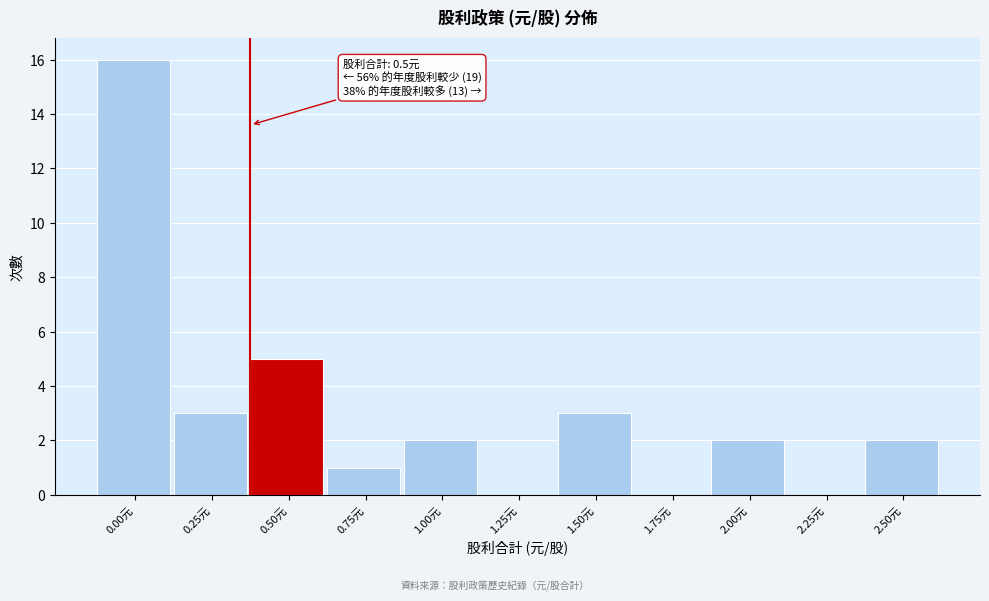

Reading left to right, extract all data points from this chart.

0.00元=16	0.25元=3	0.50元=5	0.75元=1	1.00元=2	1.25元=0	1.50元=3	1.75元=0	2.00元=2	2.25元=0	2.50元=2